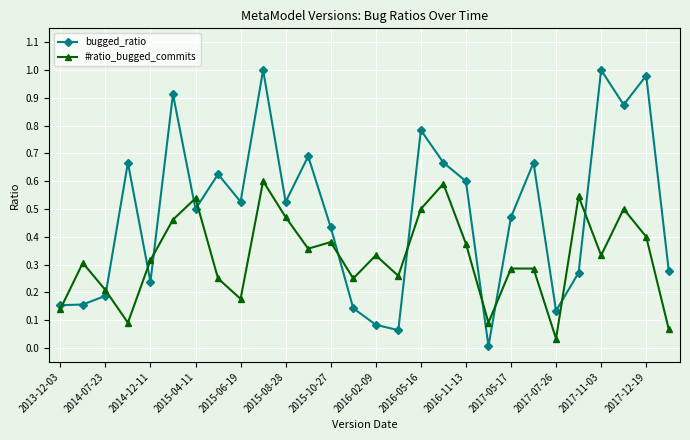

True or false: bugged_ratio and #ratio_bugged_commits cross at least once.

True